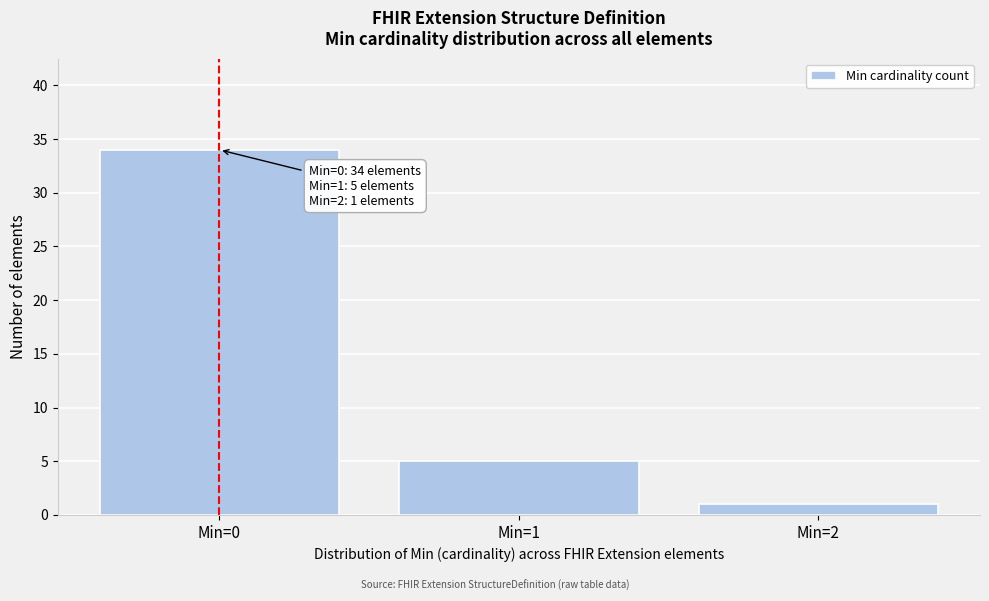

Reading left to right, extract all data points from this chart.

34	5	1